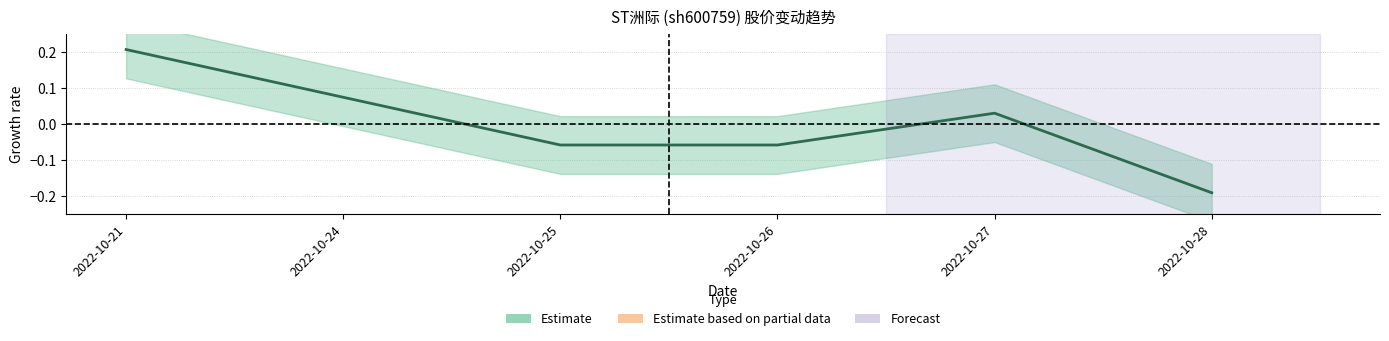

What is the difference between the maximum and second lowest values in the price series?

0.3